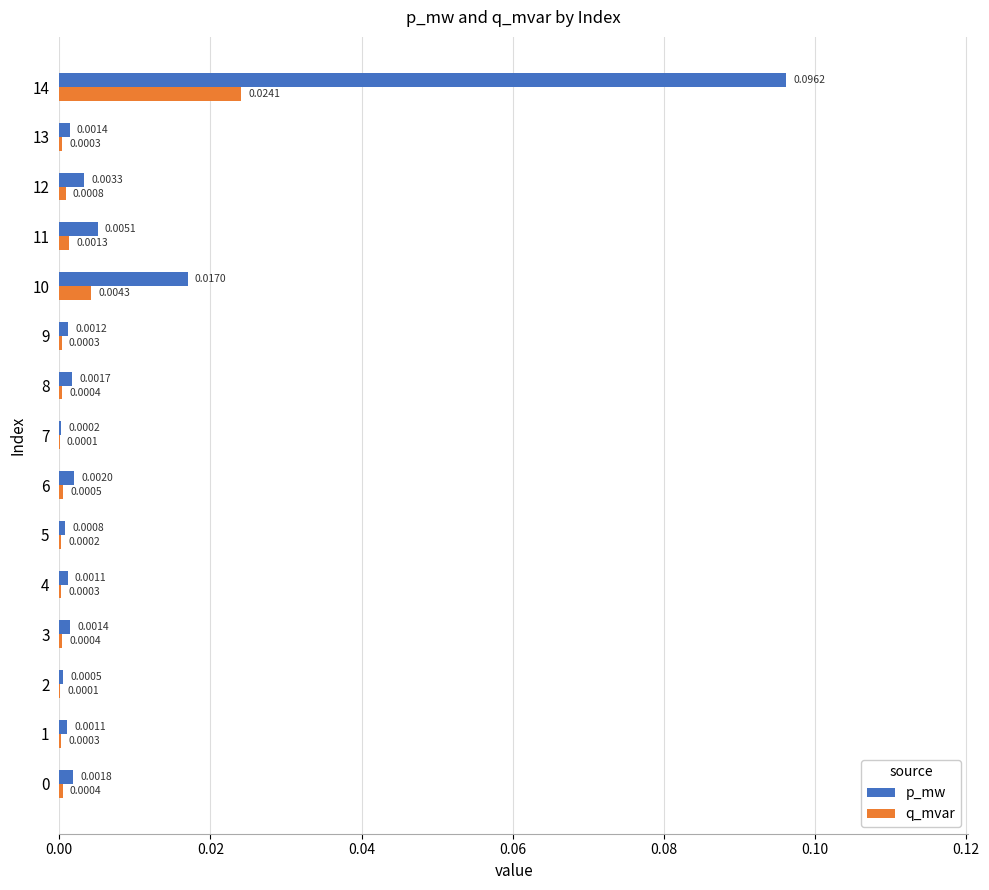

Is the value of p_mw at 14 greater than the value of q_mvar at 9?

Yes